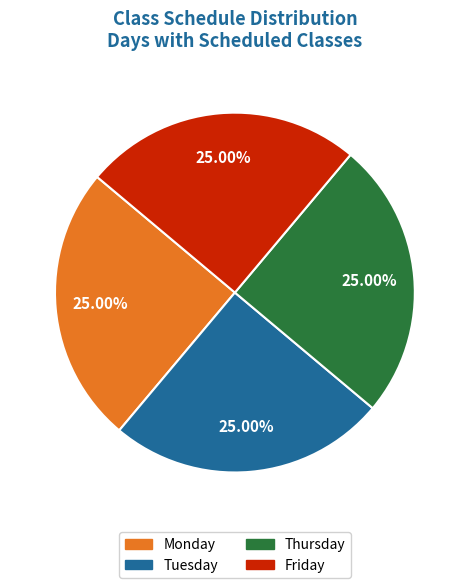

Is there any slice that represents more than half of the pie?

No